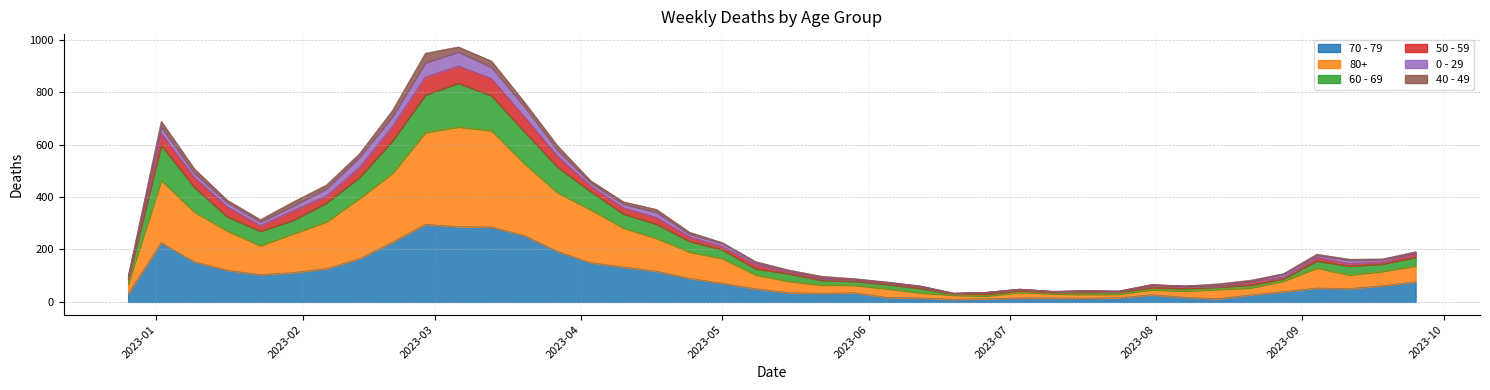

Does the chart have visible grid lines?

Yes